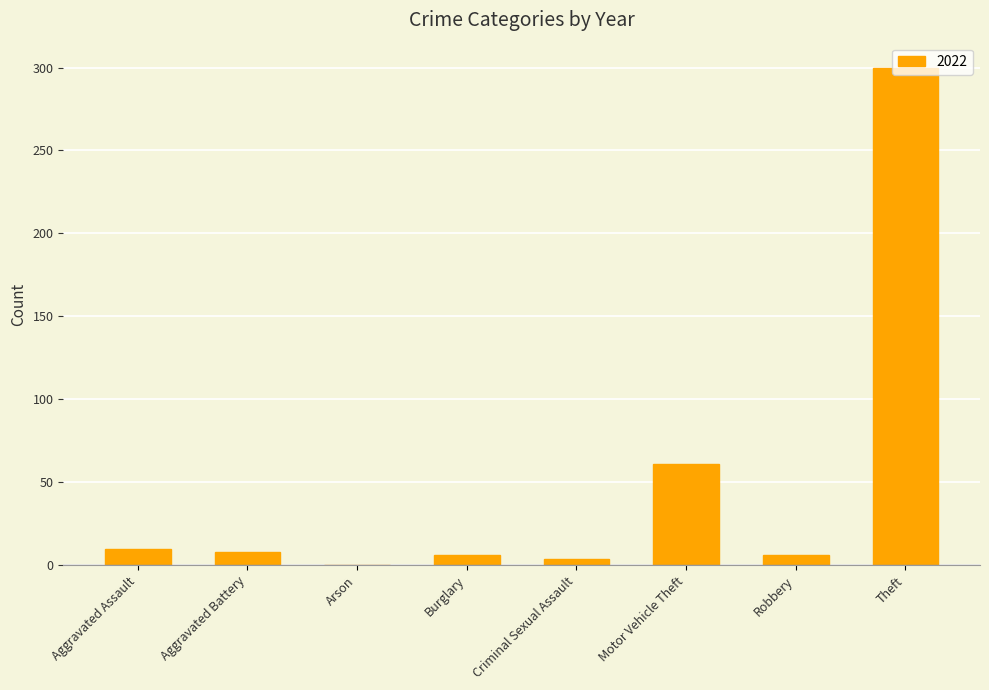

Where is the data nearest to the value 150?

Motor Vehicle Theft